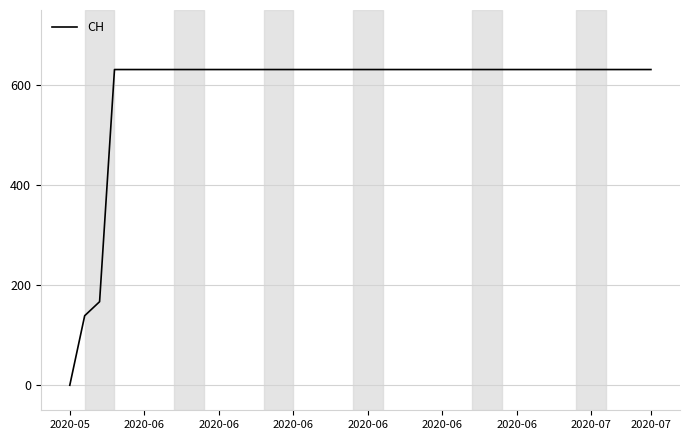

What is the difference between the maximum and minimum values?

631